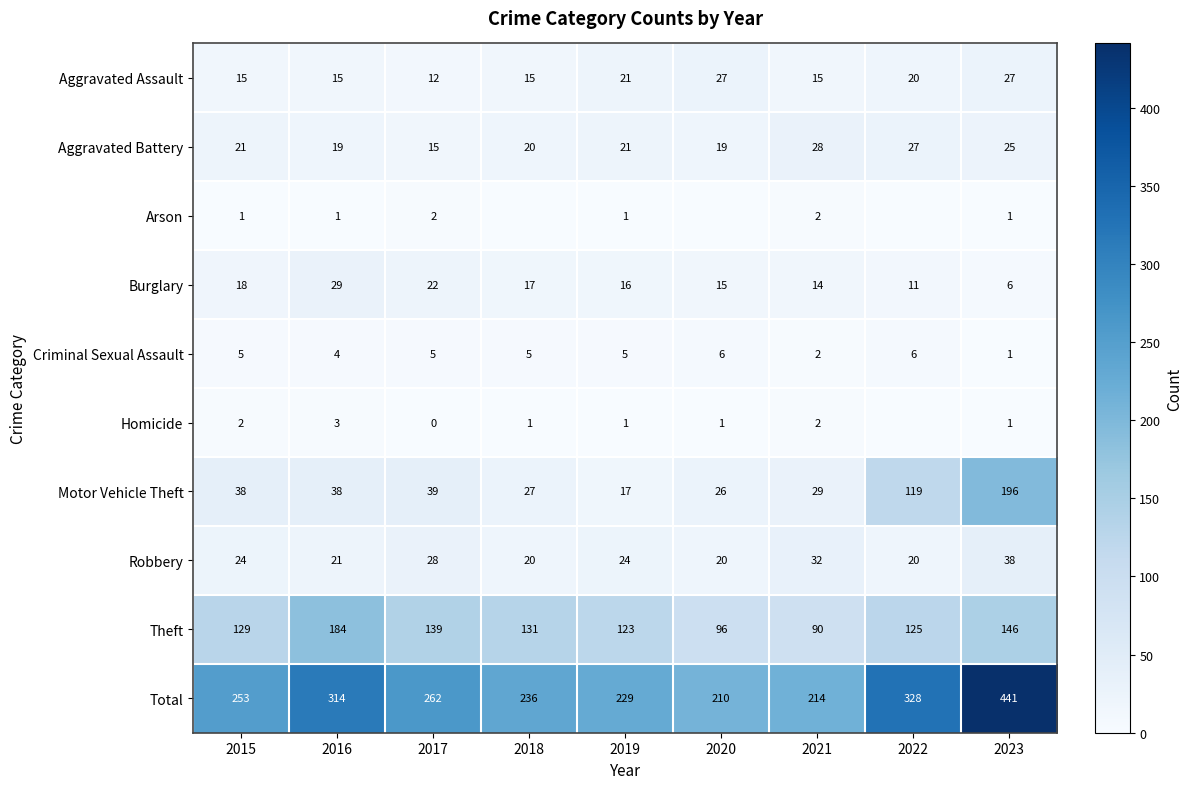

Rank the categories by Total value from highest to lowest.

2023, 2022, 2016, 2017, 2015, 2018, 2019, 2021, 2020